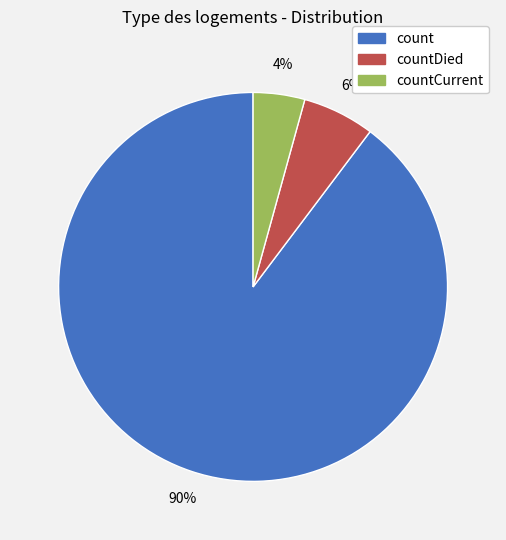

Is there a majority slice in this chart?

Yes